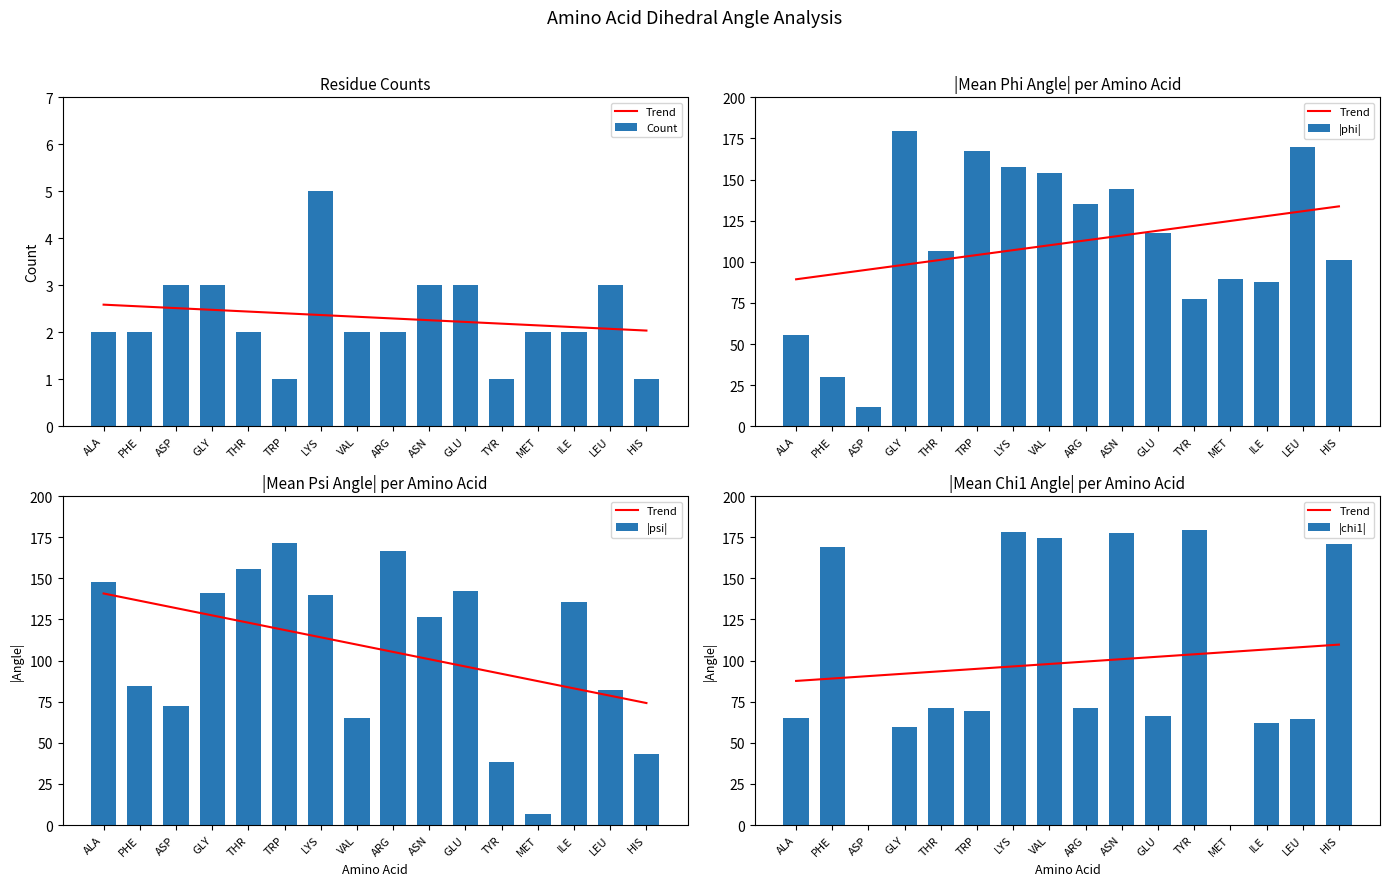

What is the label of the 10th bar from the left?

ASN